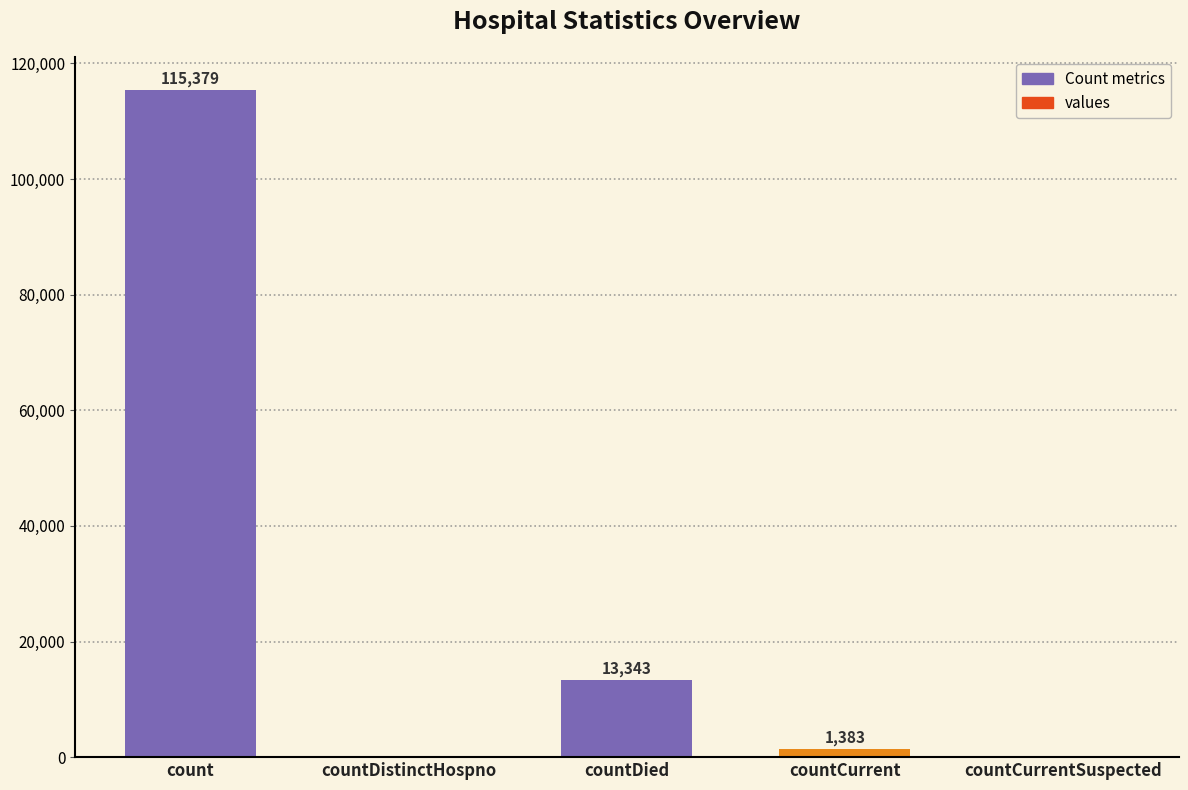

Reading right to left, transcribe all the data shown in this chart.

0	1383	13343	0	115379